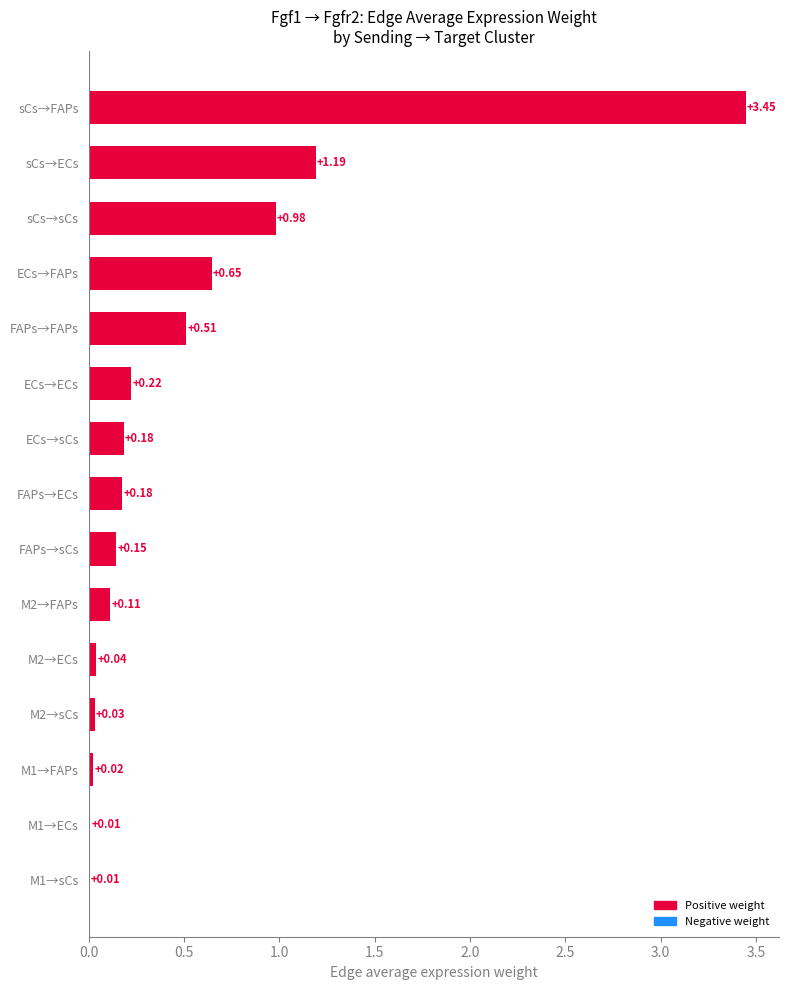

At which category does the chart reach its peak across all series?

sCs→FAPs